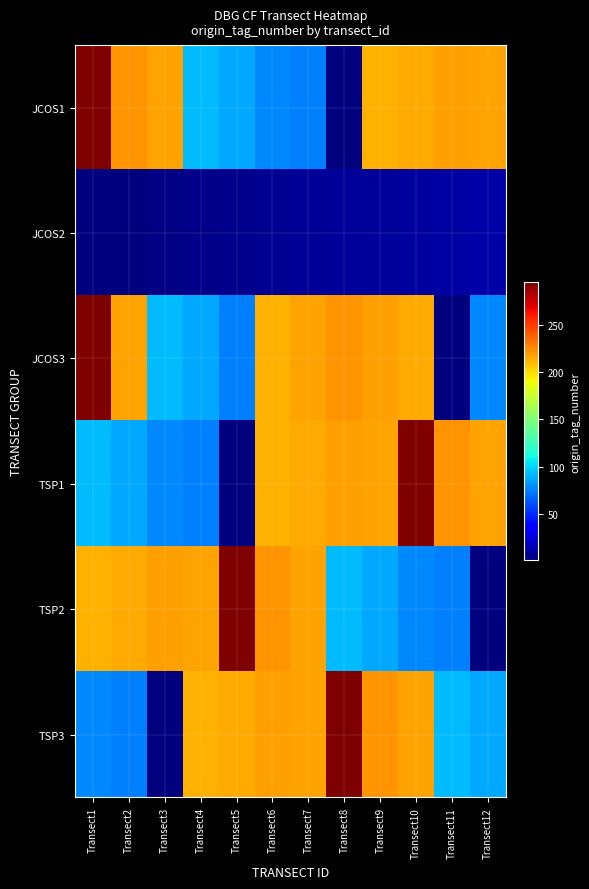

Reading left to right, transcribe all the data shown in this chart.

JCOS1: Transect1=295	Transect2=222	Transect3=218	Transect4=92	Transect5=87	Transect6=77	Transect7=75	Transect8=2	Transect9=213	Transect10=215	Transect11=219	Transect12=217
JCOS2: Transect1=1	Transect2=2	Transect3=3	Transect4=4	Transect5=5	Transect6=6	Transect7=7	Transect8=8	Transect9=9	Transect10=10	Transect11=11	Transect12=12
JCOS3: Transect1=295	Transect2=218	Transect3=92	Transect4=87	Transect5=75	Transect6=213	Transect7=217	Transect8=222	Transect9=219	Transect10=215	Transect11=2	Transect12=77
TSP1: Transect1=92	Transect2=87	Transect3=77	Transect4=75	Transect5=2	Transect6=213	Transect7=215	Transect8=219	Transect9=217	Transect10=295	Transect11=222	Transect12=218
TSP2: Transect1=213	Transect2=215	Transect3=219	Transect4=217	Transect5=295	Transect6=222	Transect7=218	Transect8=92	Transect9=87	Transect10=77	Transect11=75	Transect12=2
TSP3: Transect1=77	Transect2=75	Transect3=2	Transect4=213	Transect5=215	Transect6=219	Transect7=217	Transect8=295	Transect9=222	Transect10=218	Transect11=92	Transect12=87